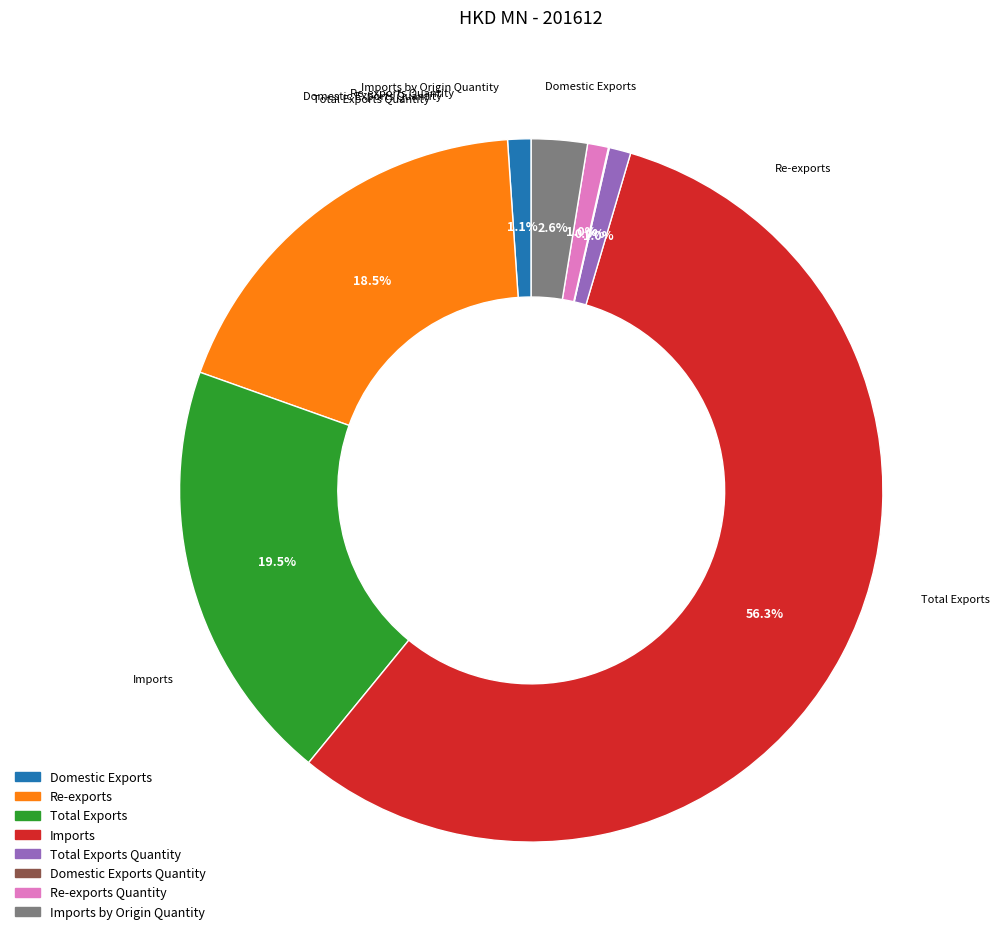

Is there a majority slice in this chart?

Yes